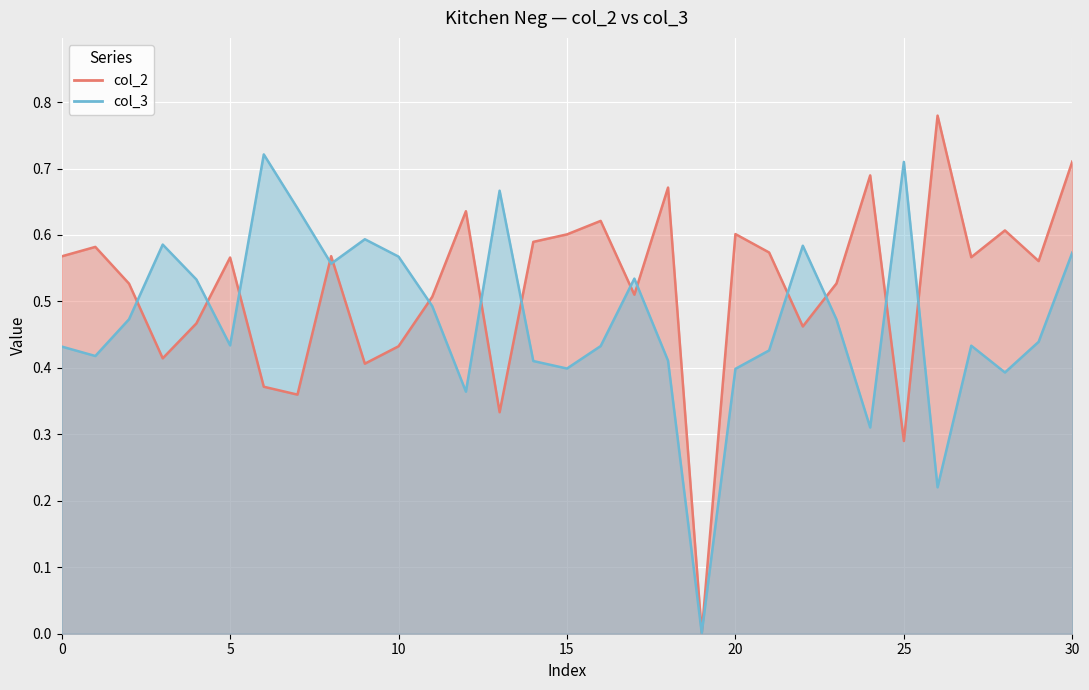

What is the spread (max minus min) of values at 1?

0.2